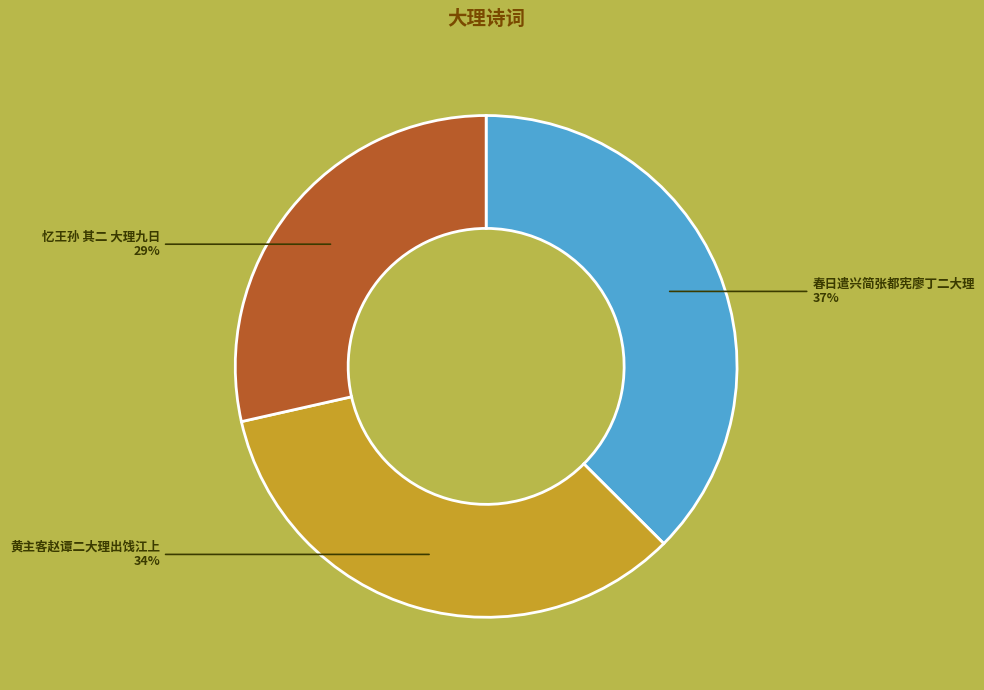

Which slice is the largest?

春日遣兴简张都宪廖丁二大理